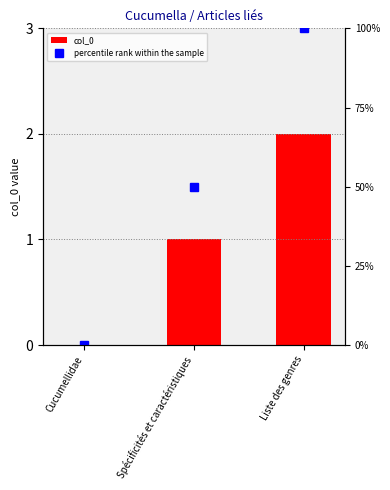

How many groups of bars are there?

3